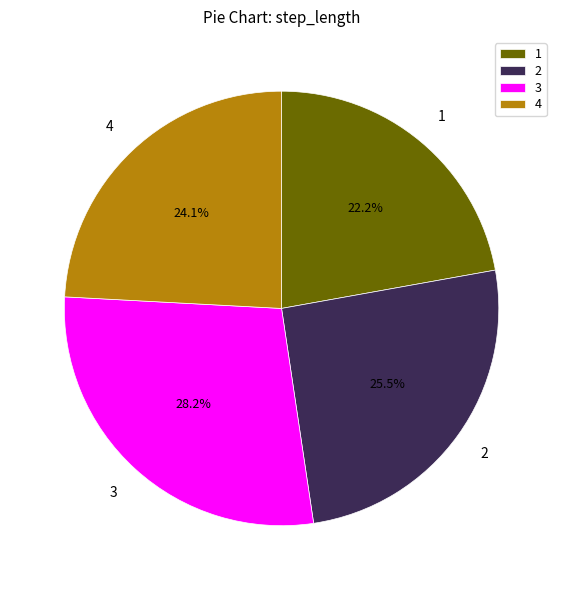

What is the smallest slice in the pie chart?

1